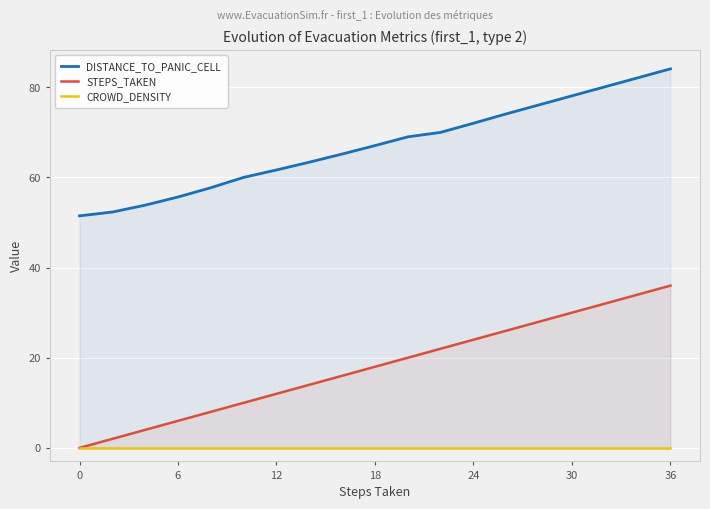

List the series in order of their overall mean, lowest first.

CROWD_DENSITY, STEPS_TAKEN, DISTANCE_TO_PANIC_CELL